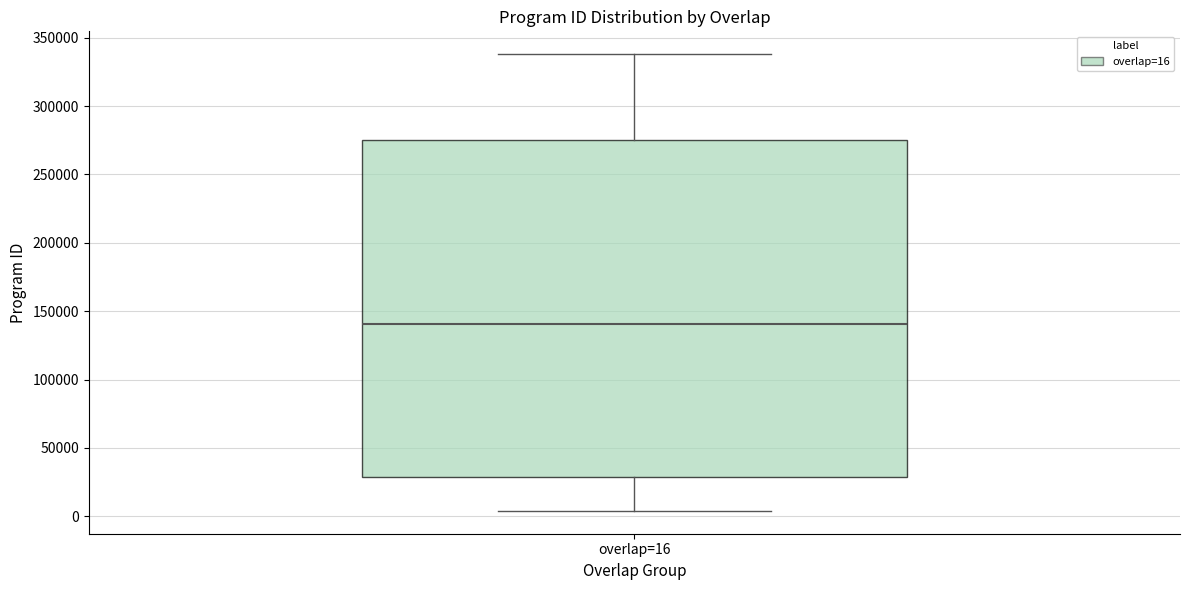

Read this box plot against the y-axis: the position of the median line, the range covered by the box, and the ends of both whiskers. The values are not printed on the chart, so give them approximately, as read against the axis.

median 140000, box 30000 to 275000, whiskers 5000 to 340000